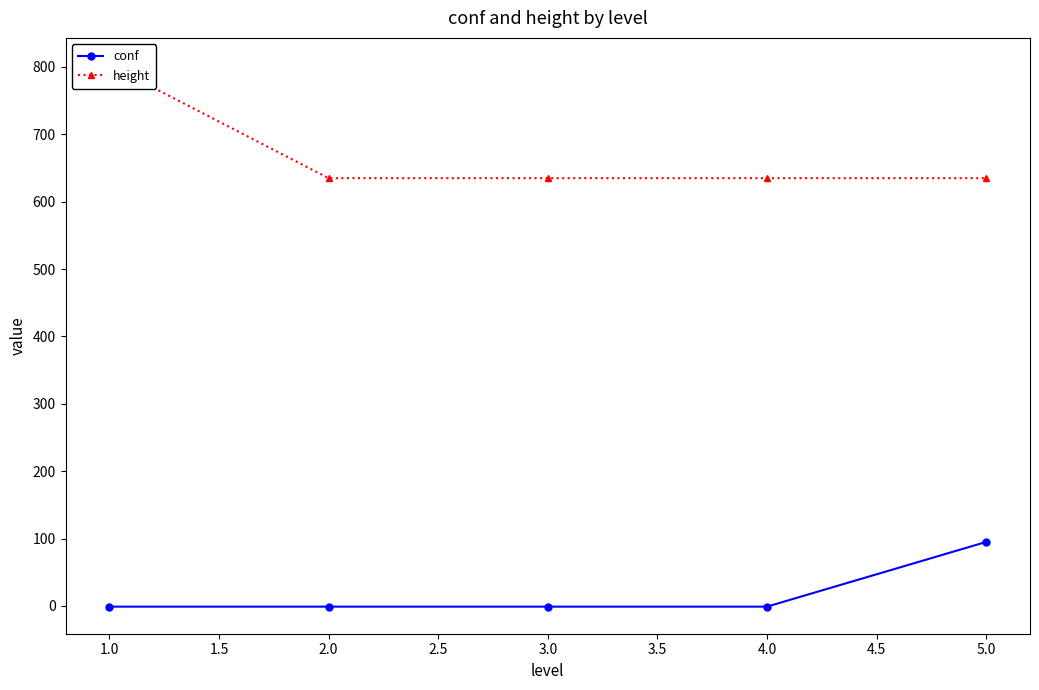

True or false: conf has more than 1 points higher than both neighbors.

False